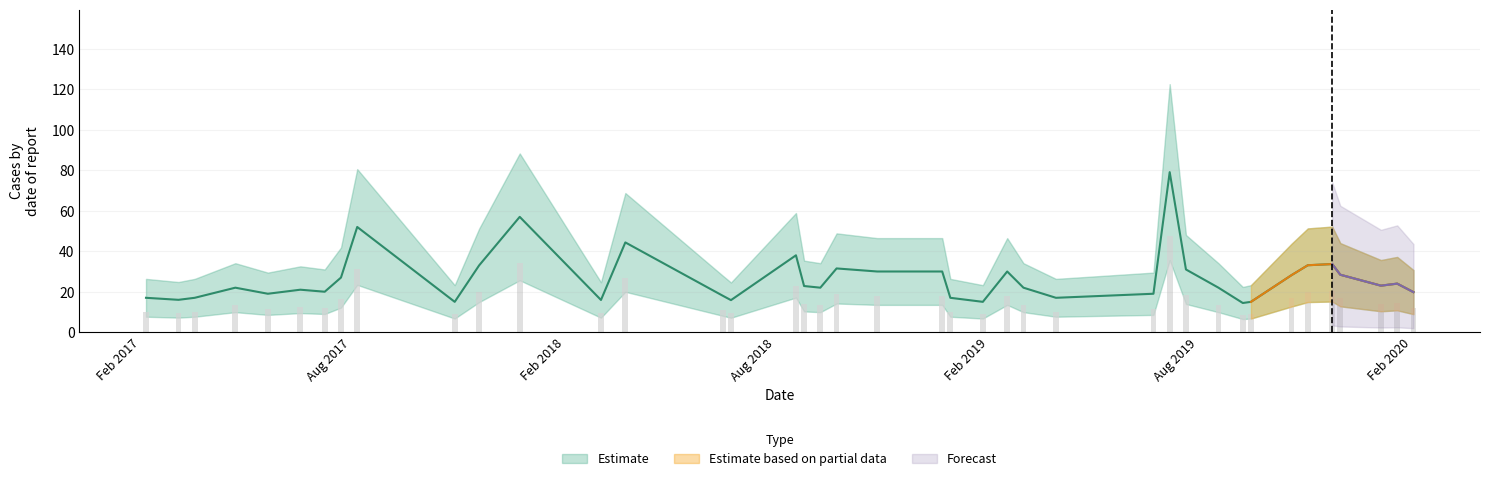

Where does the data first go above 22?

2017-07-23